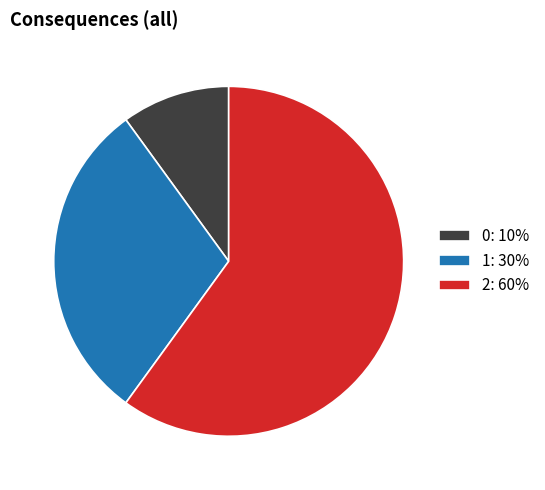

How many segments does this pie chart have?

3